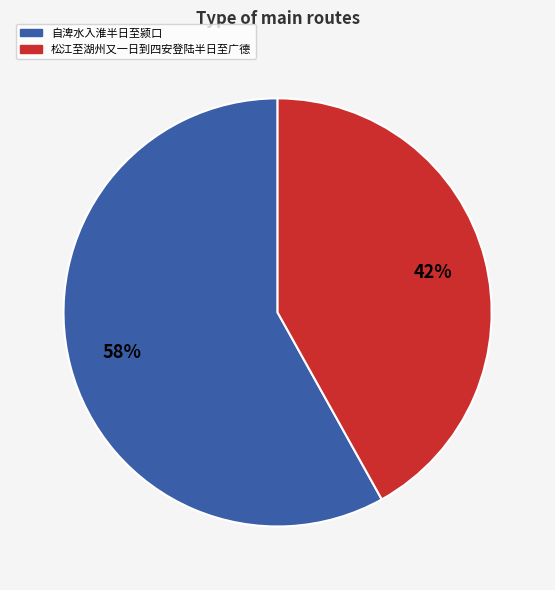

Is 自渒水入淮半日至颍口 the majority of the pie?

Yes